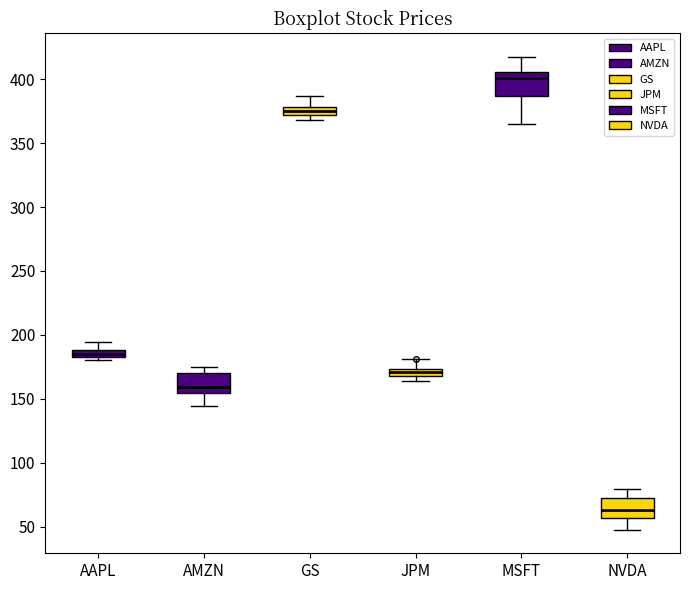

Which box has the lowest median line?

NVDA